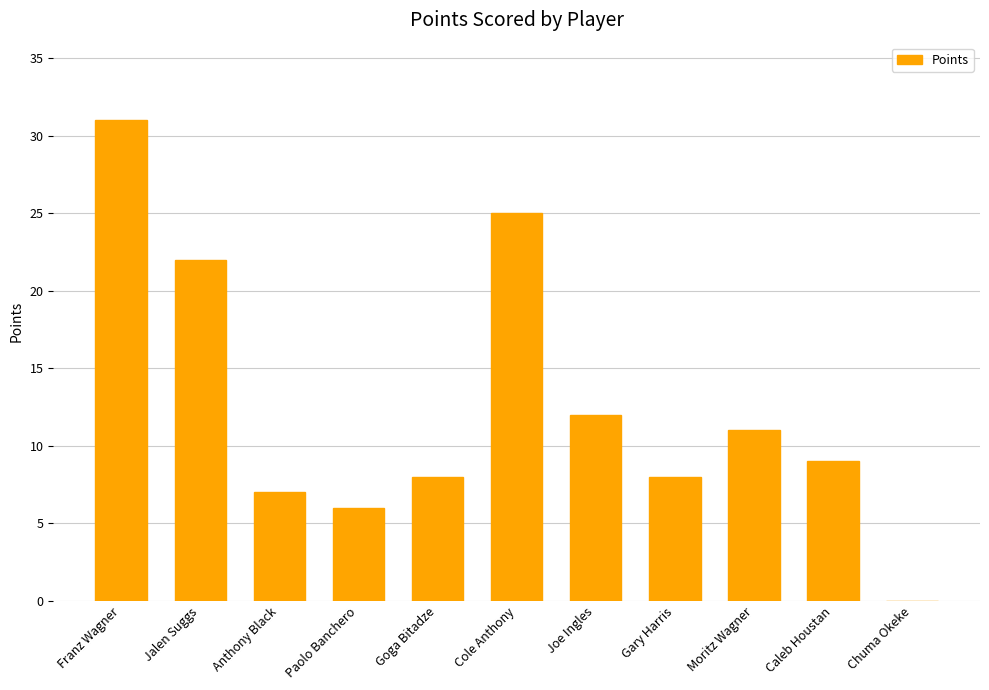

Which category has the highest value across all series?

Franz Wagner